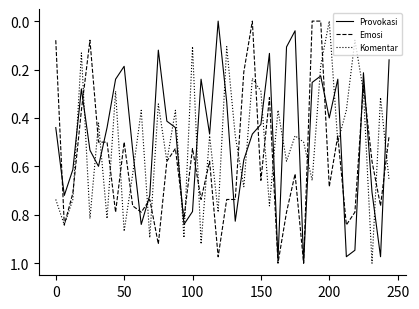

Rank the series by their average value, from lowest to highest.

Provokasi, Komentar, Emosi